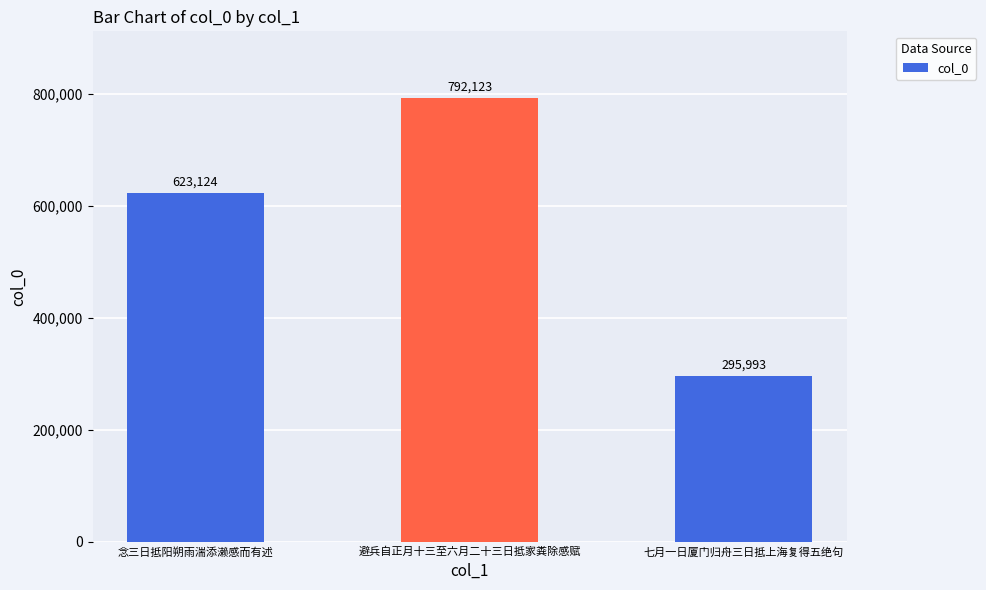

Between 七月一日厦门归舟三日抵上海复得五绝句 and 避兵自正月十三至六月二十三日抵家粪除感赋, which is larger?

避兵自正月十三至六月二十三日抵家粪除感赋